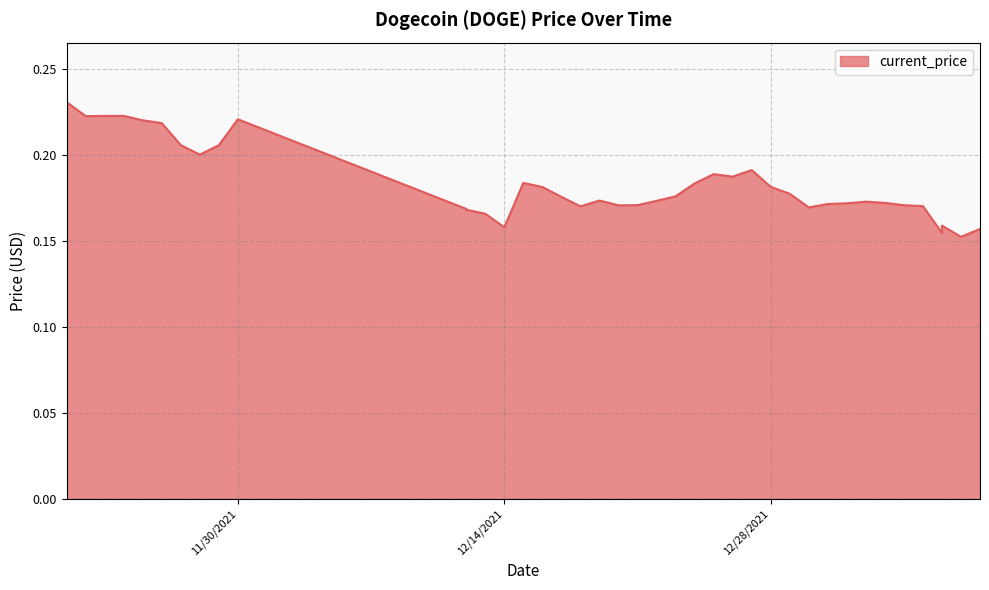

Reading left to right, transcribe all the data shown in this chart.

0.2	0.2	0.2	0.2	0.2	0.2	0.2	0.2	0.2	0.2	0.2	0.2	0.2	0.2	0.2	0.2	0.2	0.2	0.2	0.2	0.2	0.2	0.2	0.2	0.2	0.2	0.2	0.2	0.2	0.2	0.2	0.2	0.2	0.2	0.2	0.2	0.2	0.2	0.2	0.2